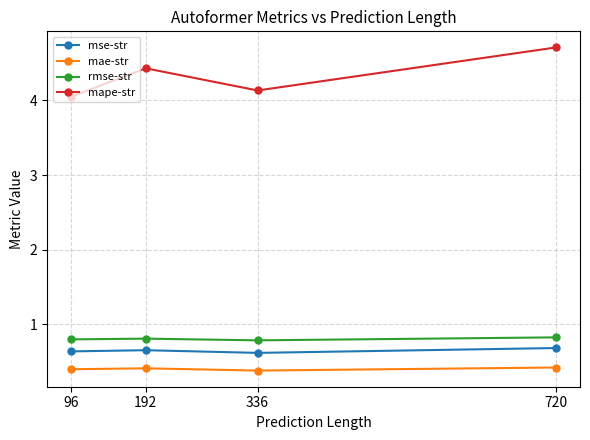

What is the average value of the mae-str series?

0.4